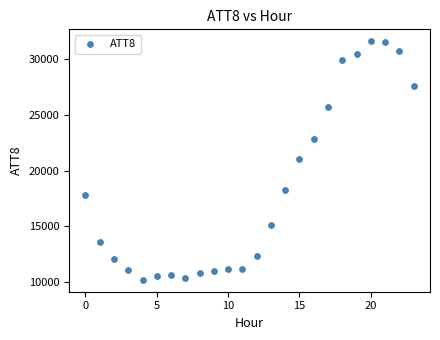

What is the range of Y values (max minus min)?

21400